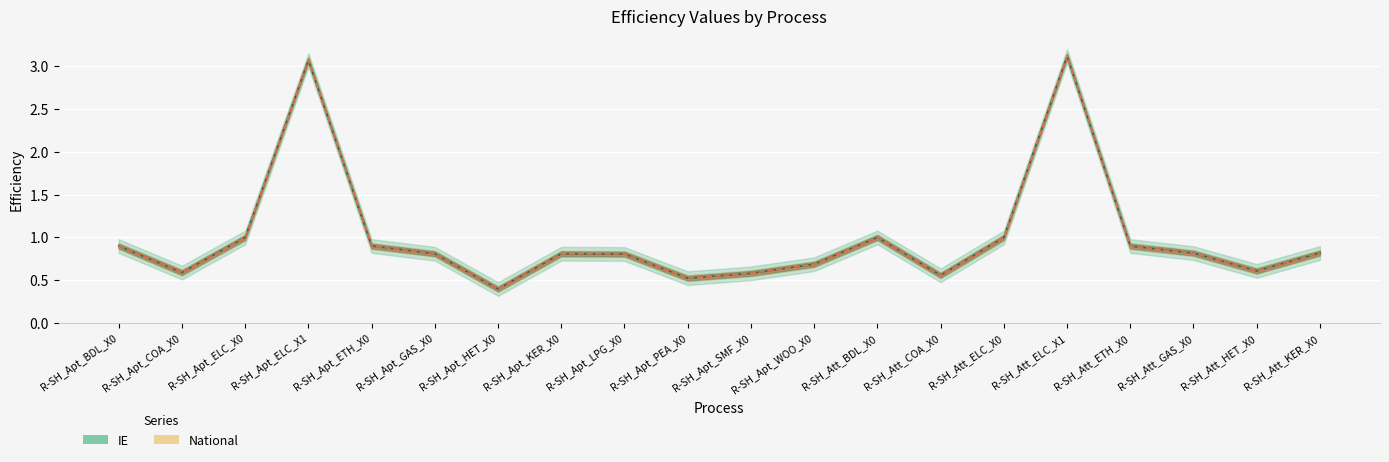

True or false: National and IE intersect in this chart.

False